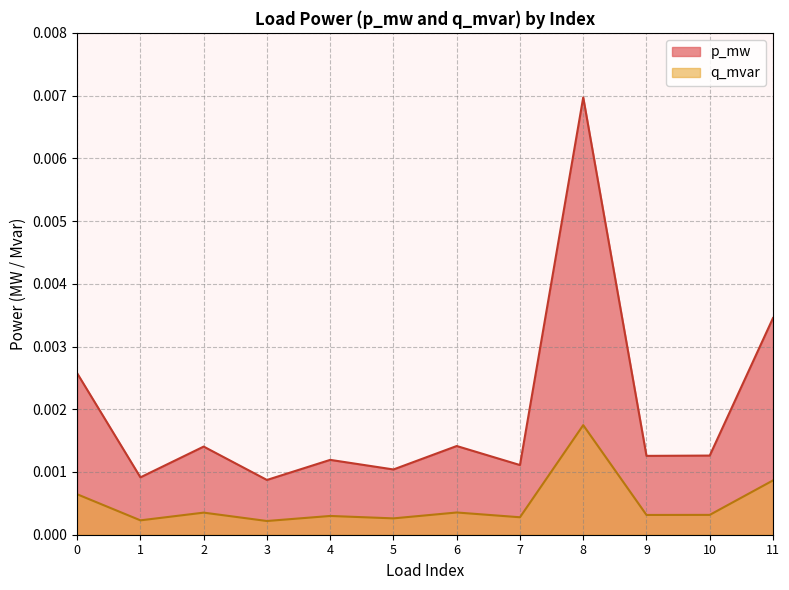

Count the q_mvar values in the range 0 to 1.

12